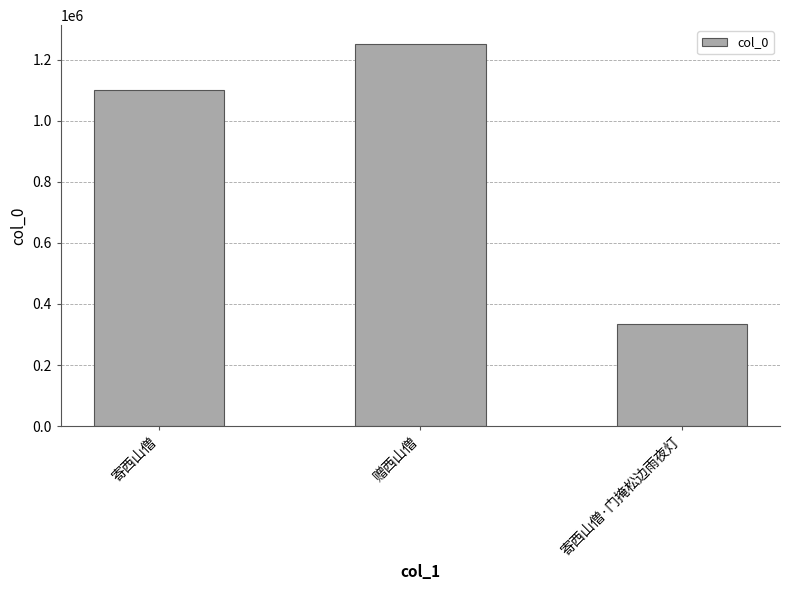

How many distinct data groups are displayed?

1